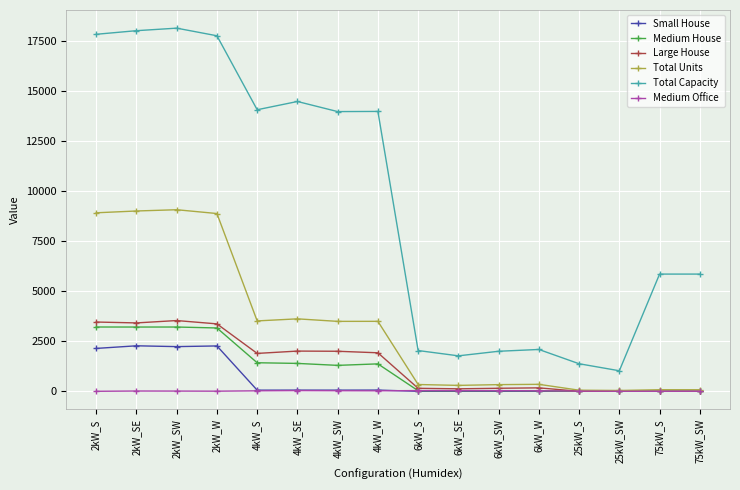

What is the difference between the highest and lowest values at 75kW_S?

5850